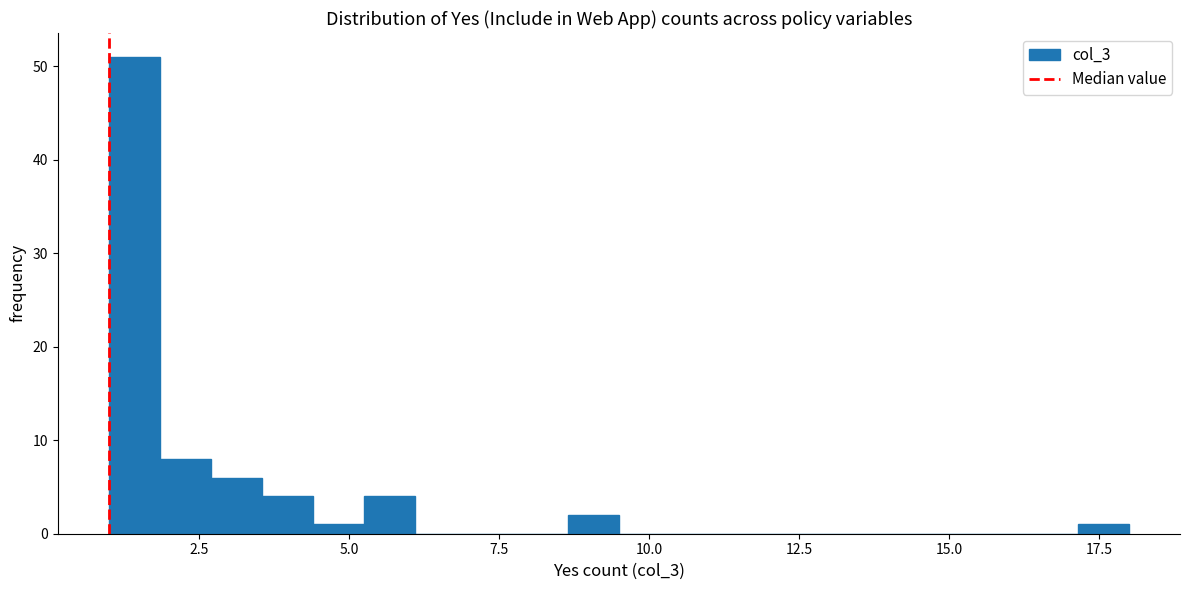

Around what value on the x-axis is the tallest bar? Give the approximate position of its centre, as read against the axis.

1.5